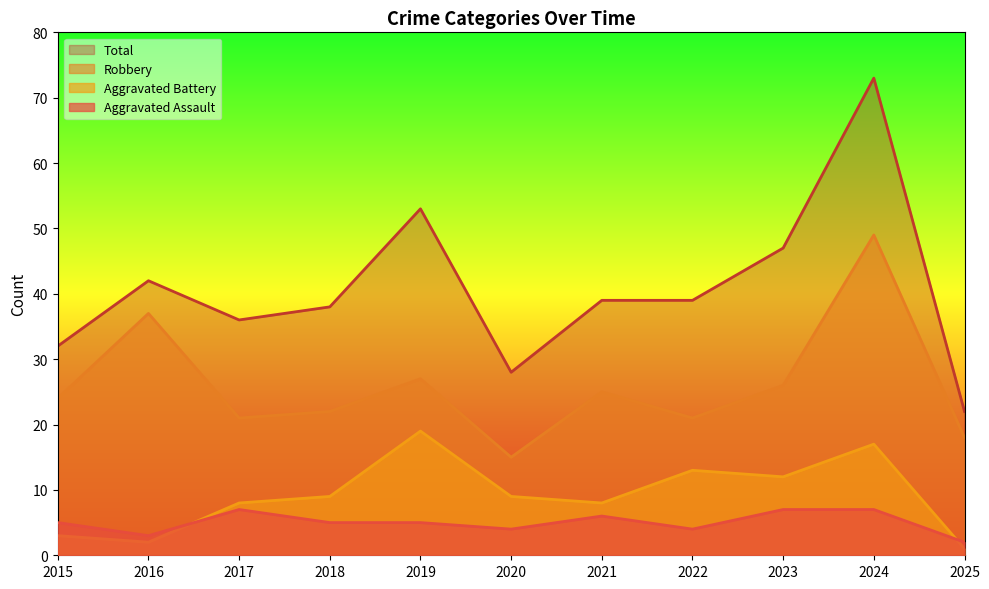

Reading left to right, extract all data points from this chart.

Aggravated Assault: 2015=5	2016=3	2017=7	2018=5	2019=5	2020=4	2021=6	2022=4	2023=7	2024=7	2025=2
Aggravated Battery: 2015=3	2016=2	2017=8	2018=9	2019=19	2020=9	2021=8	2022=13	2023=12	2024=17	2025=1
Robbery: 2015=24	2016=37	2017=21	2018=22	2019=27	2020=15	2021=25	2022=21	2023=26	2024=49	2025=18
Total: 2015=32	2016=42	2017=36	2018=38	2019=53	2020=28	2021=39	2022=39	2023=47	2024=73	2025=22